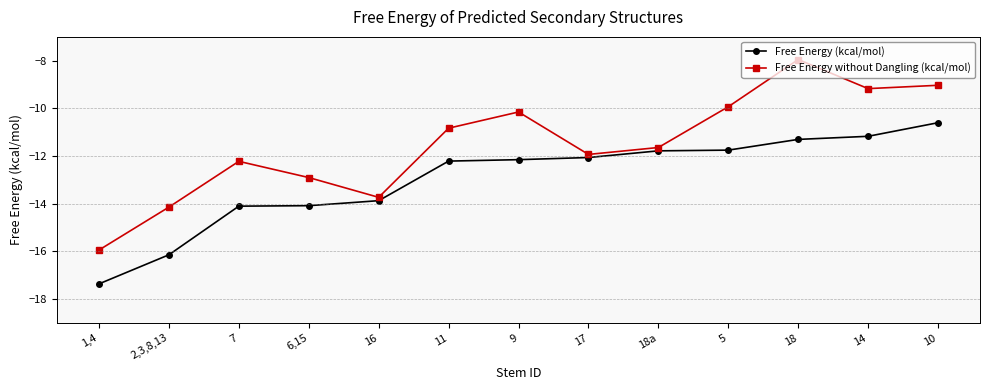

What are all the series names shown in the legend?

Free Energy (kcal/mol), Free Energy without Dangling (kcal/mol)